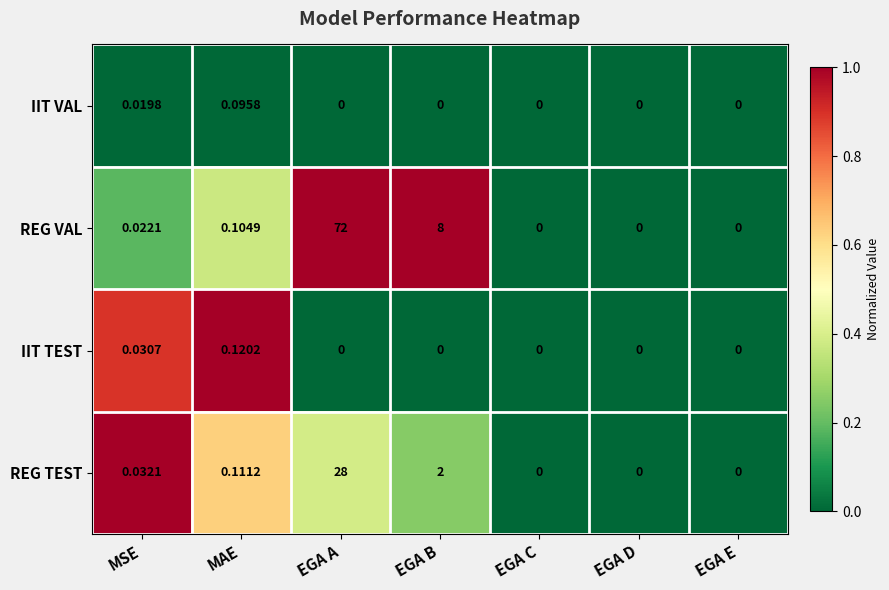

At which category does the chart reach its peak across all series?

EGA A